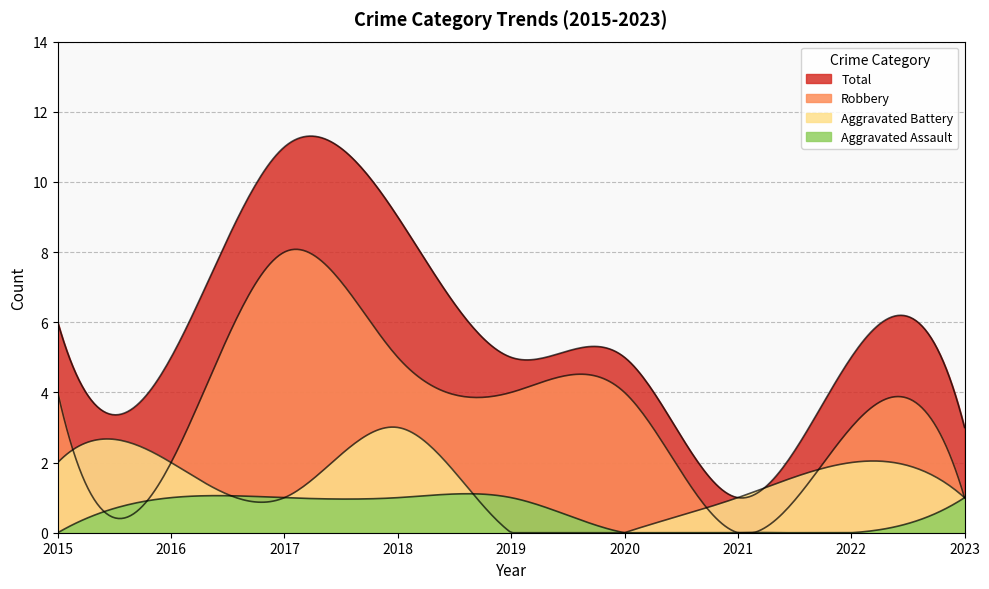

What is the sum of all Aggravated Assault values?

5